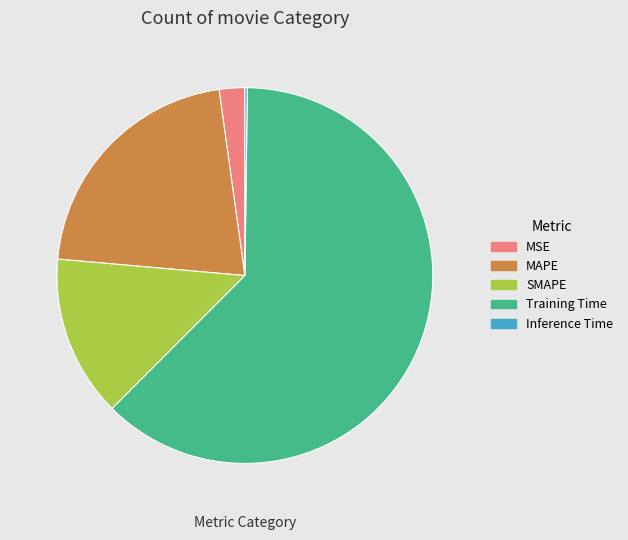

Combined, do MSE and SMAPE account for over 50%?

No